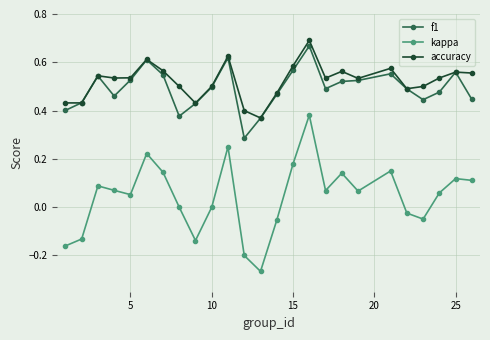

True or false: kappa and accuracy intersect in this chart.

False